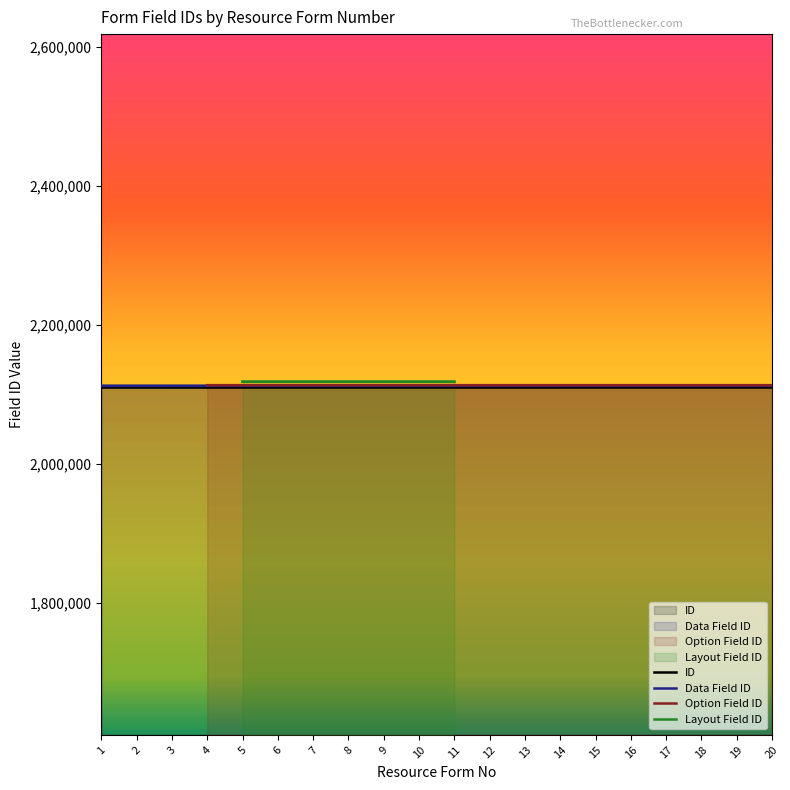

Does the chart have visible grid lines?

No